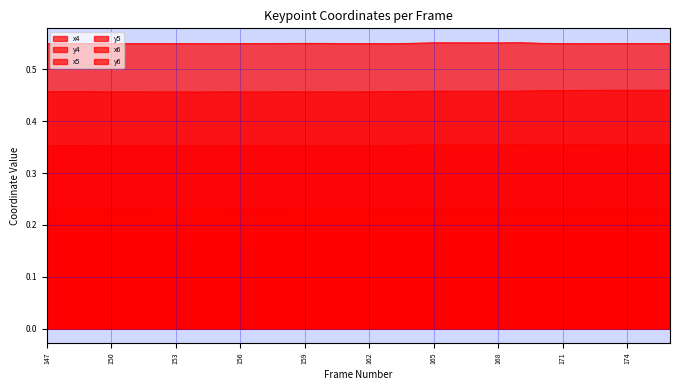

True or false: y6 has more than 0 points higher than both neighbors.

True